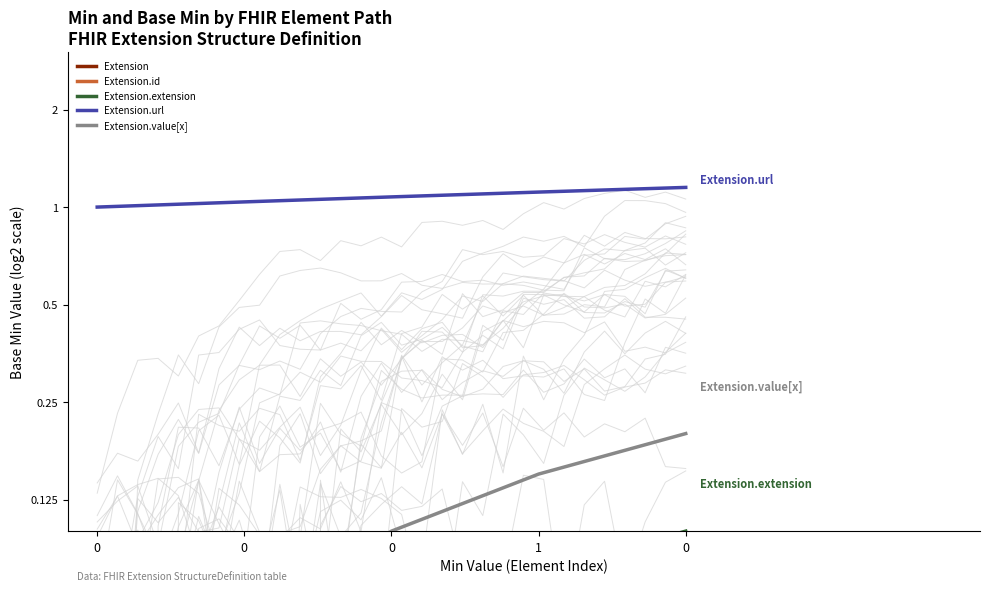

Reading left to right, transcribe all the data shown in this chart.

Extension: 0.0	0.0	0.0	0.0	0.0
Extension.id: 0.0	0.0	0.0	0.0	0.1
Extension.extension: 0.0	0.0	0.1	0.1	0.1
Extension.url: 1.0	1.0	1.1	1.1	1.1
Extension.value[x]: 0.0	0.1	0.1	0.2	0.2